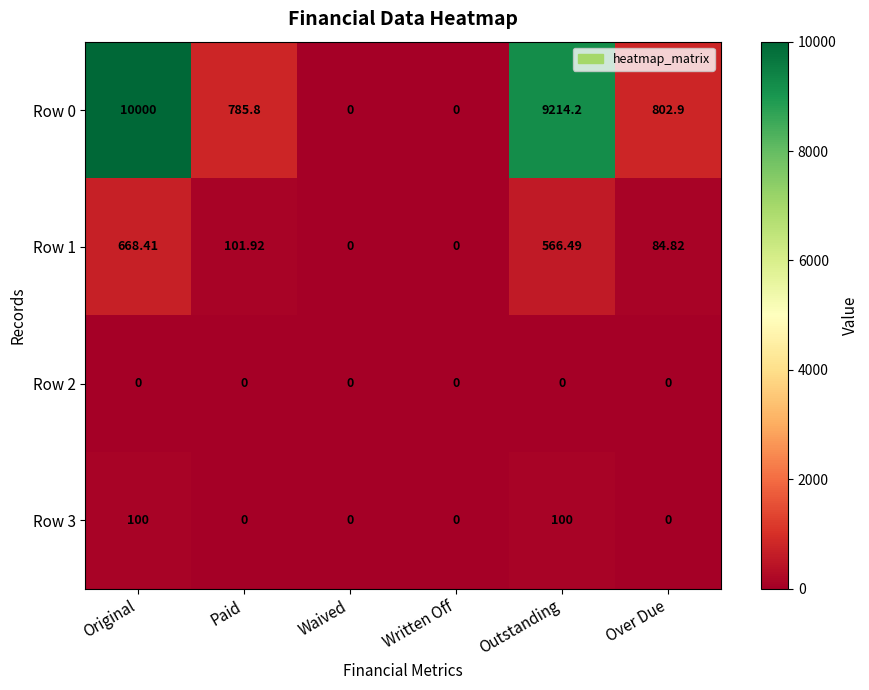

At which category is the sum across all series the highest?

Original